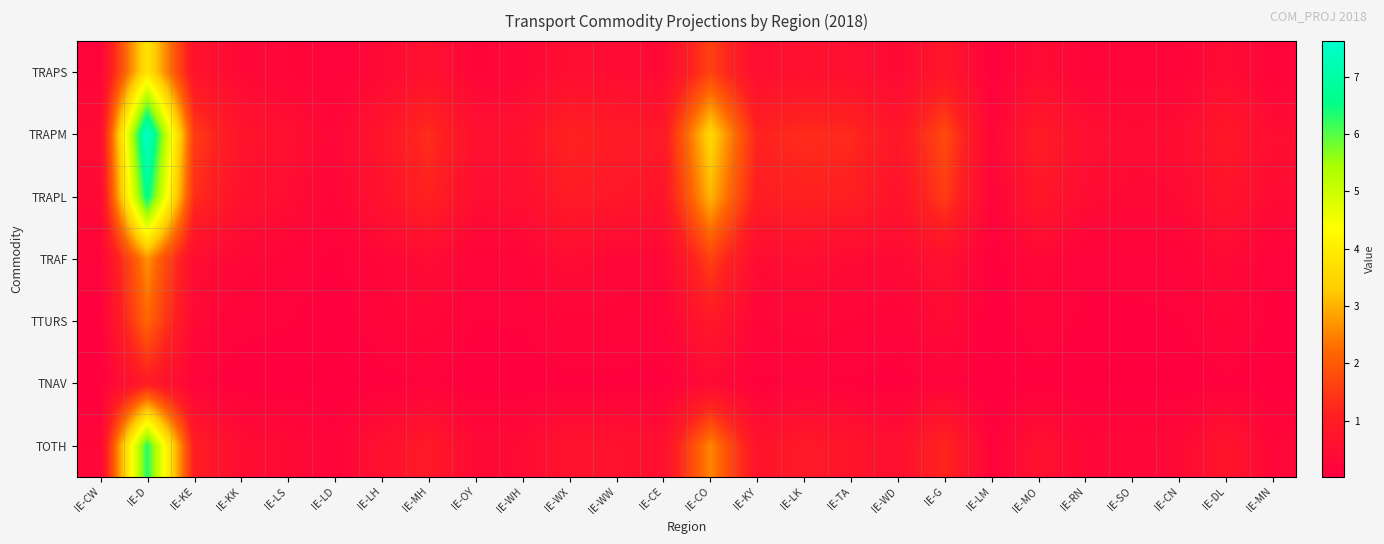

Between IE-KY and IE-WW, which is larger?

IE-KY